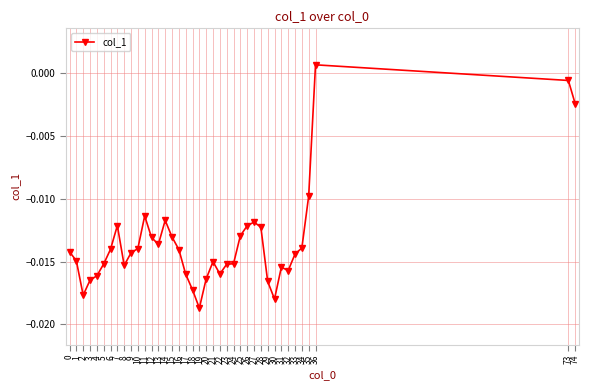

Where does the data first go above 0?

36